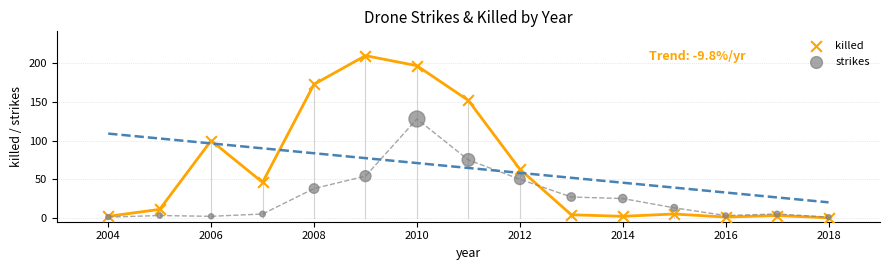

In the killed series, what Y value is closest to 105?

100